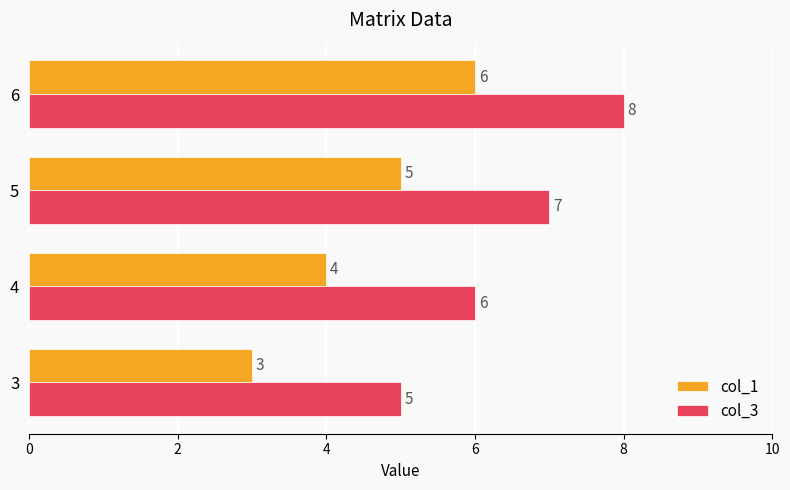

What is the highest value of the col_1 series?

6